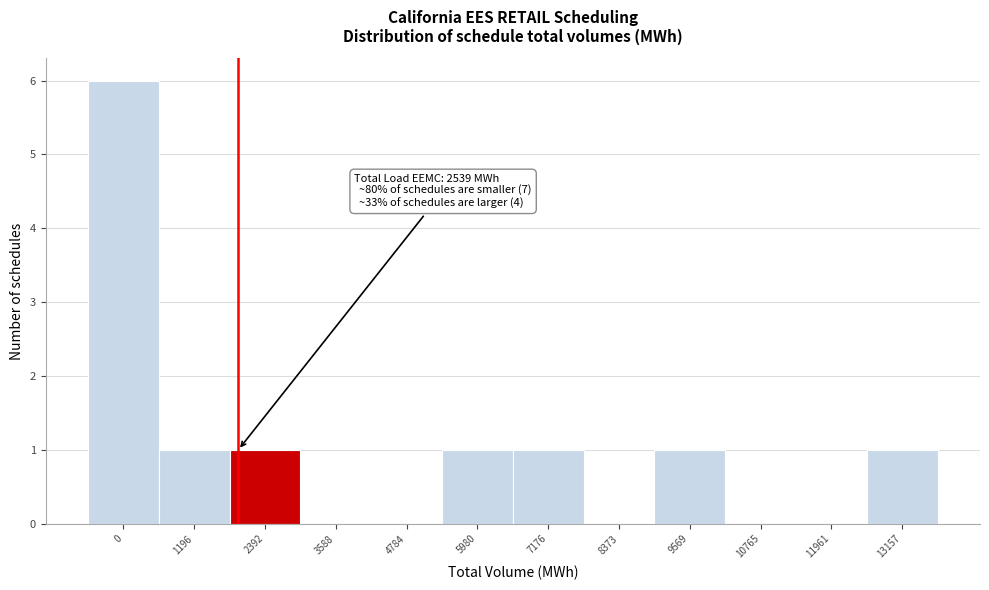

Reading left to right, transcribe all the data shown in this chart.

0=6	1196=1	2392=1	3588=0	4784=0	5980=1	7176=1	8373=0	9569=1	10765=0	11961=0	13157=1